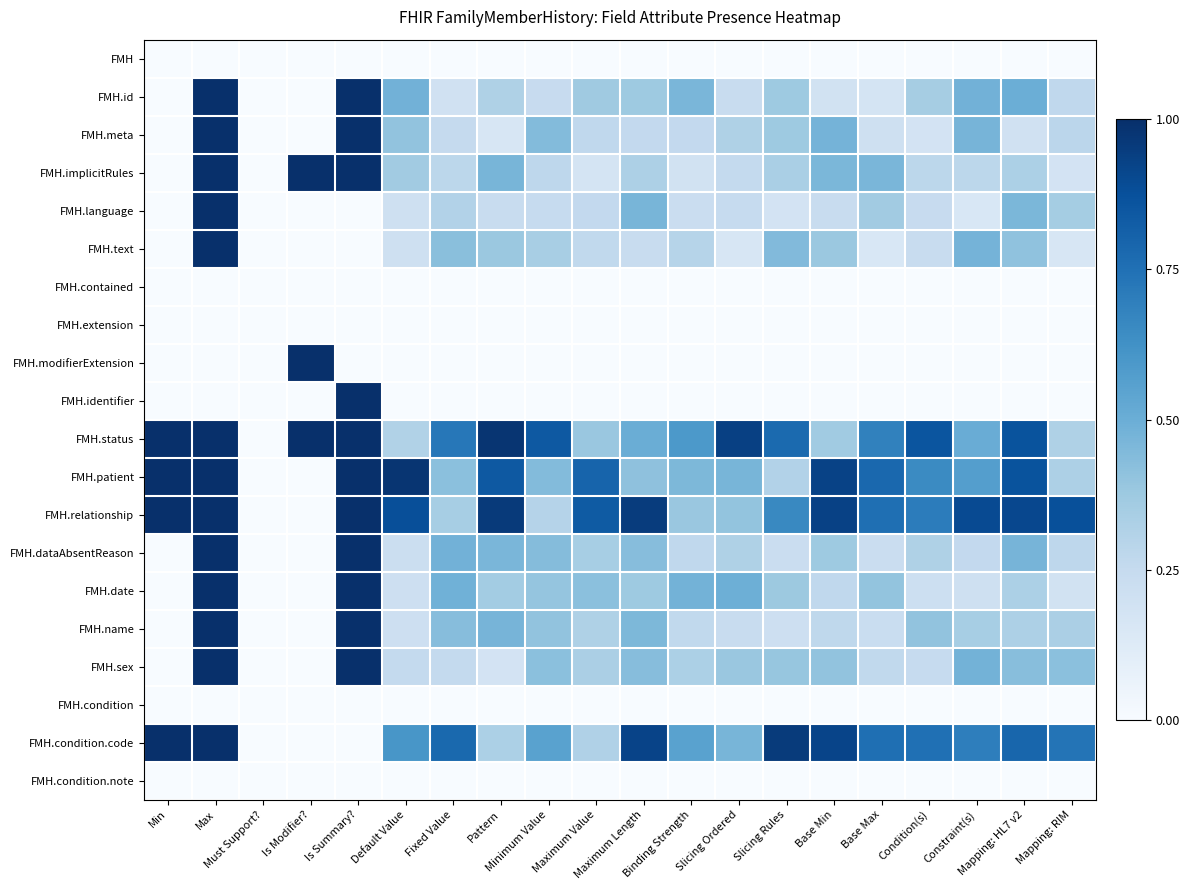

Between Is Summary? and Pattern, which series saw the biggest shift?

FMH.identifier